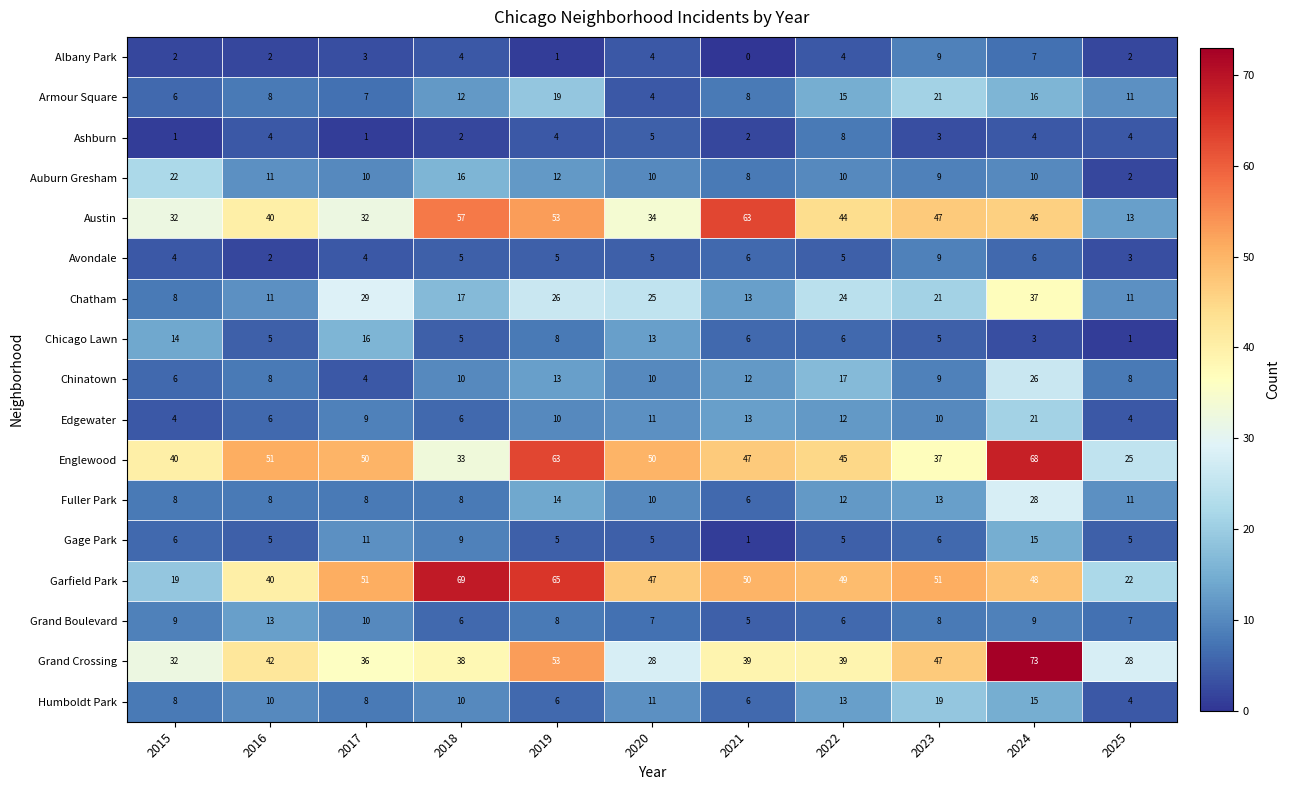

What is the difference between the maximum and minimum values in the Englewood series?

43